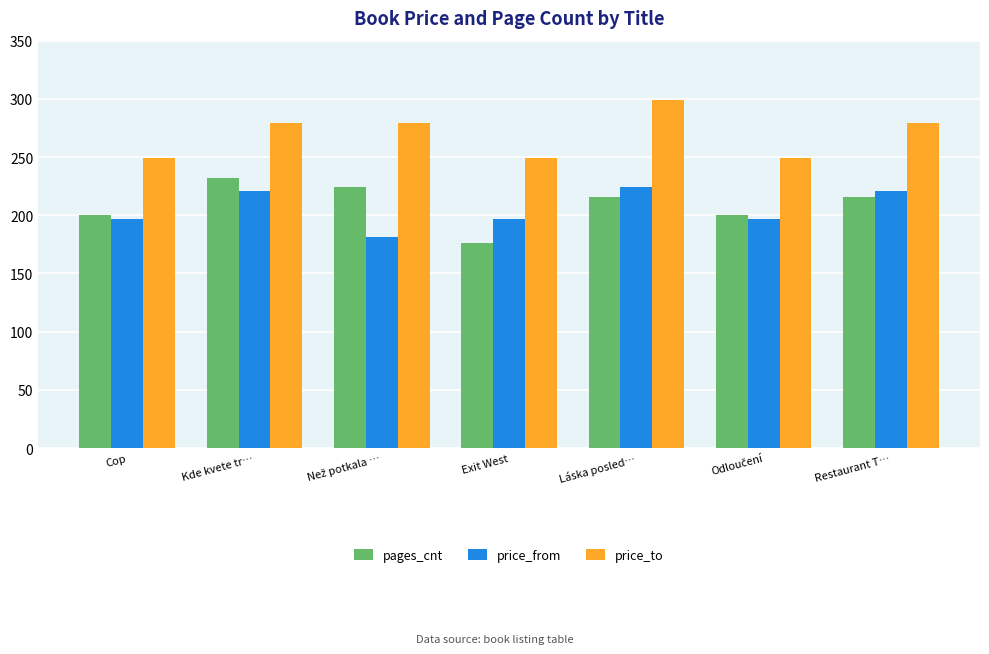

Does the chart contain stacked bars?

No